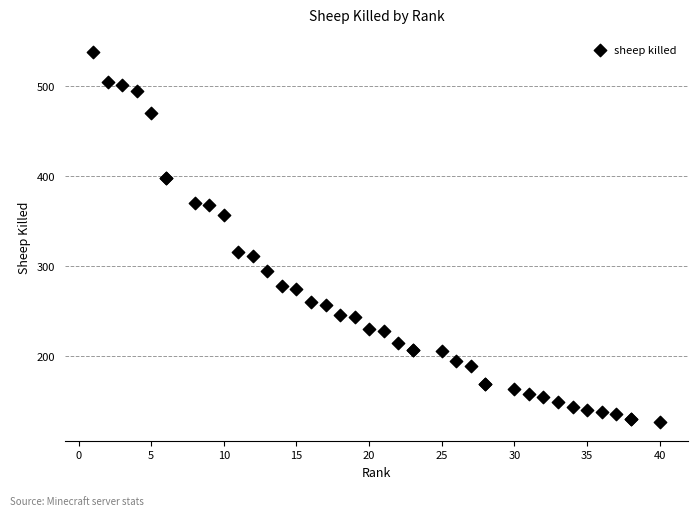

What Y value in the scatter plot is closest to 332?

316